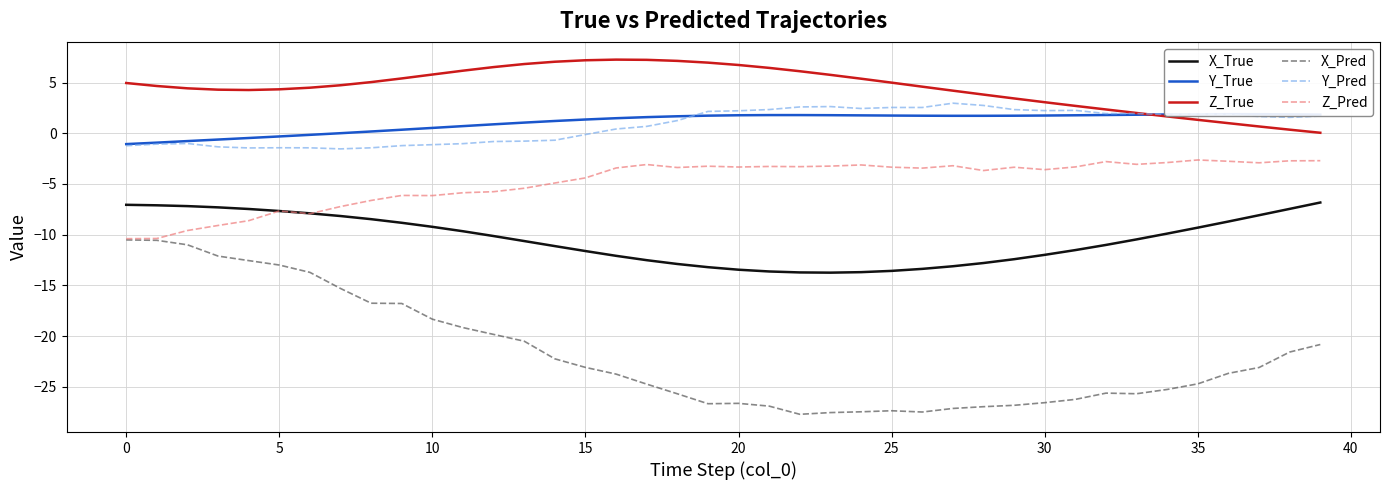

Where is X_Pred nearest to the value -19?

11